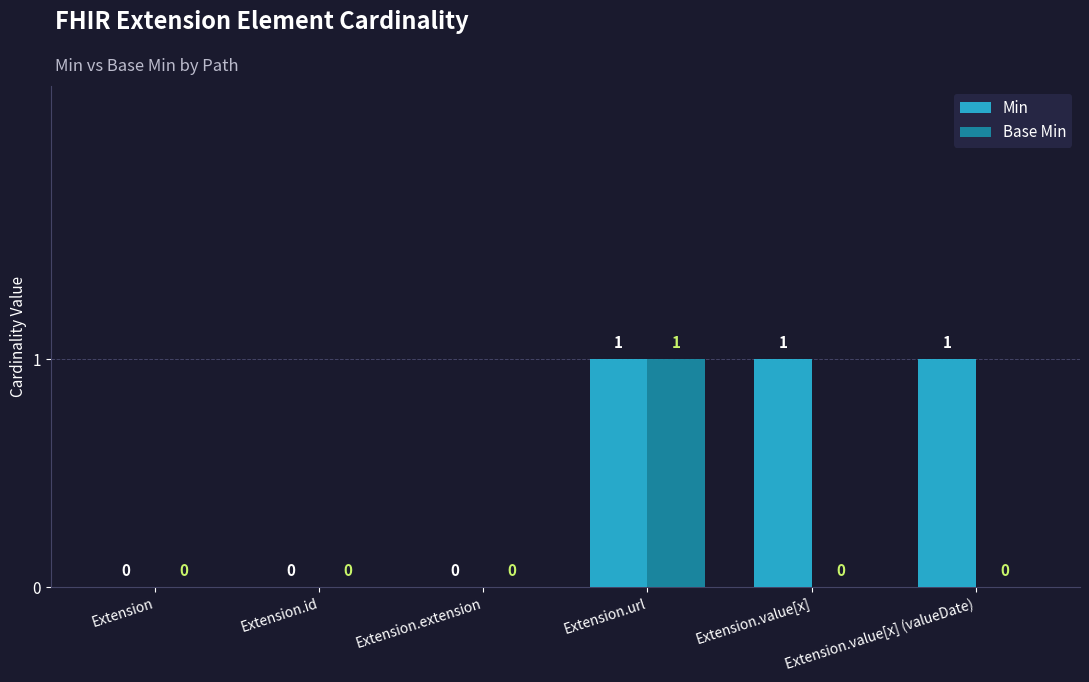

Is the value of Min at Extension.value[x] greater than the value of Base Min at Extension.extension?

Yes